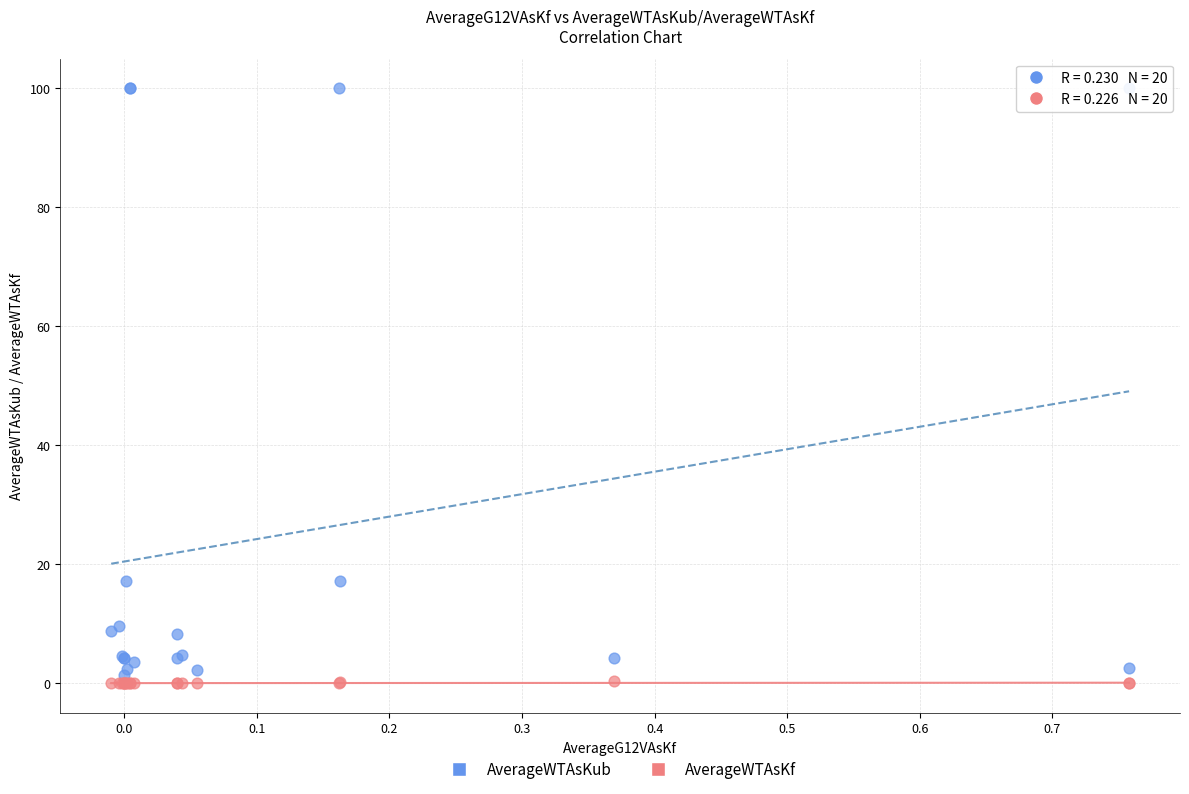

Which series reaches the maximum Y coordinate?

AverageWTAsKub